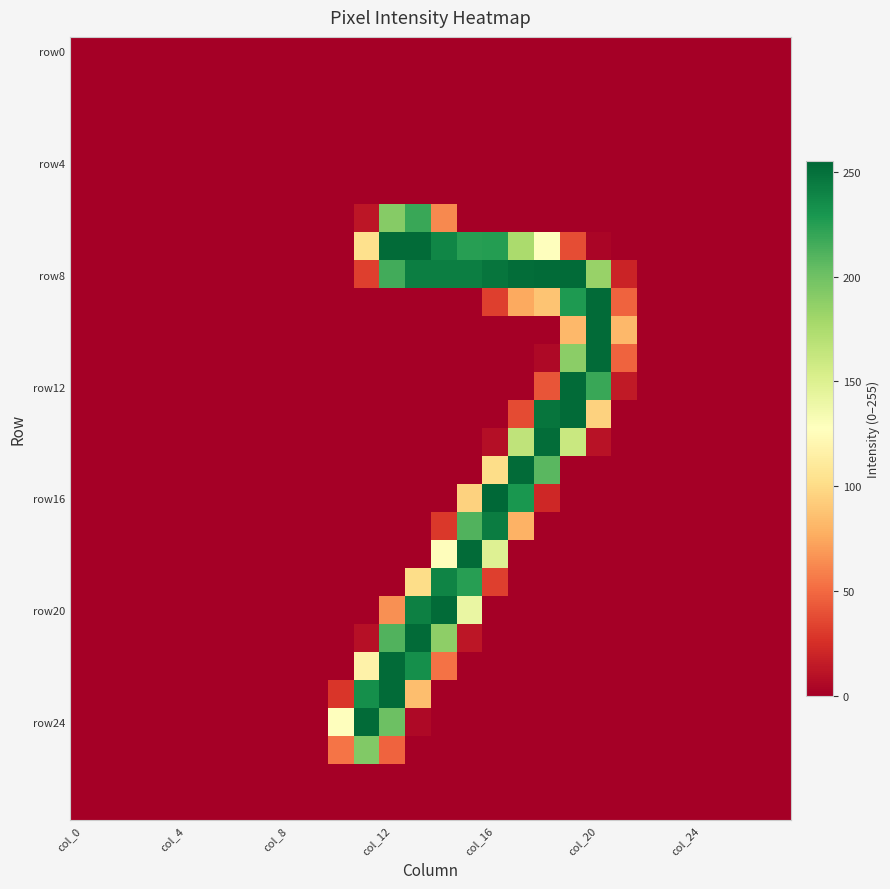

Which series has the largest range (max minus min)?

row16